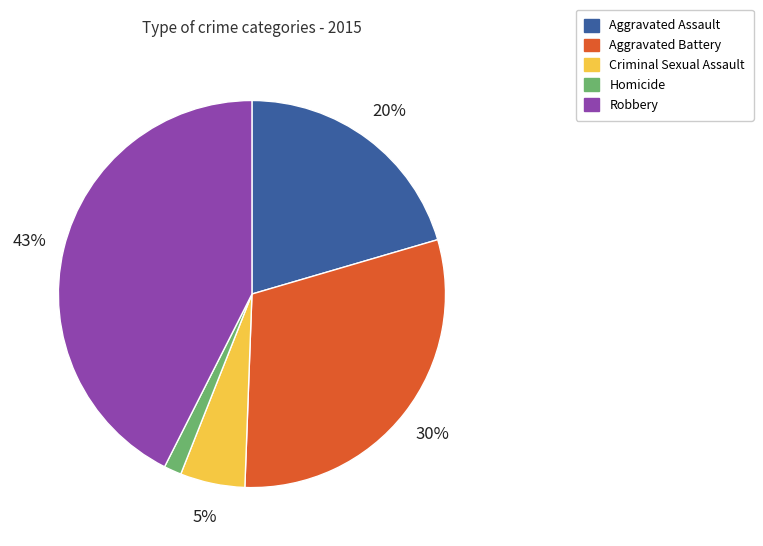

Between Criminal Sexual Assault and Homicide, which is larger?

Criminal Sexual Assault